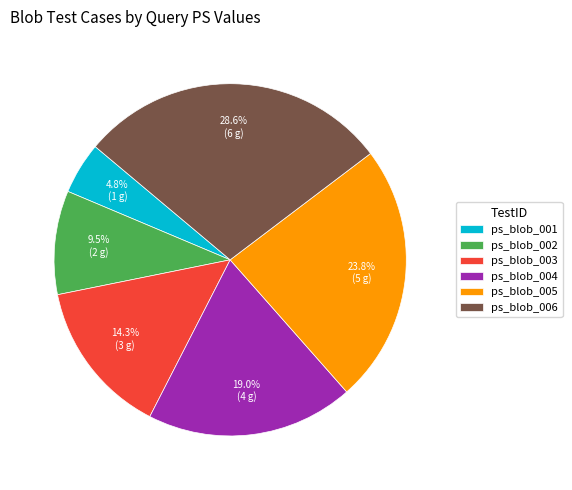

What is the largest slice in the pie chart?

ps_blob_006